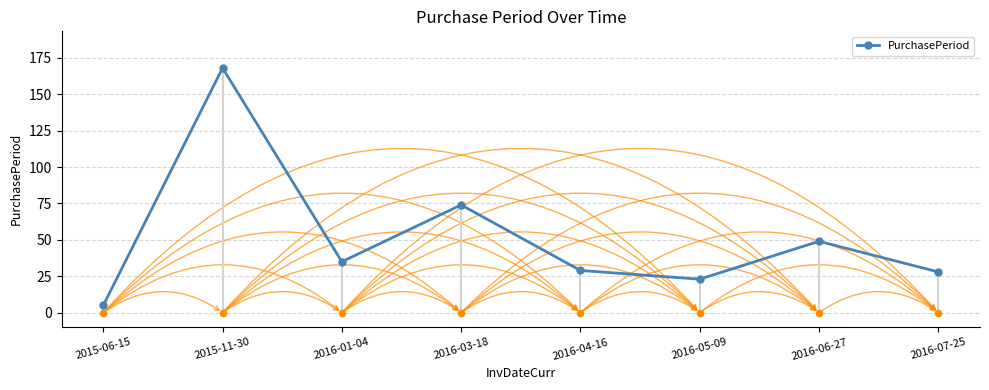

What is the change in value from 2016-01-04 to 2016-03-18?

+39